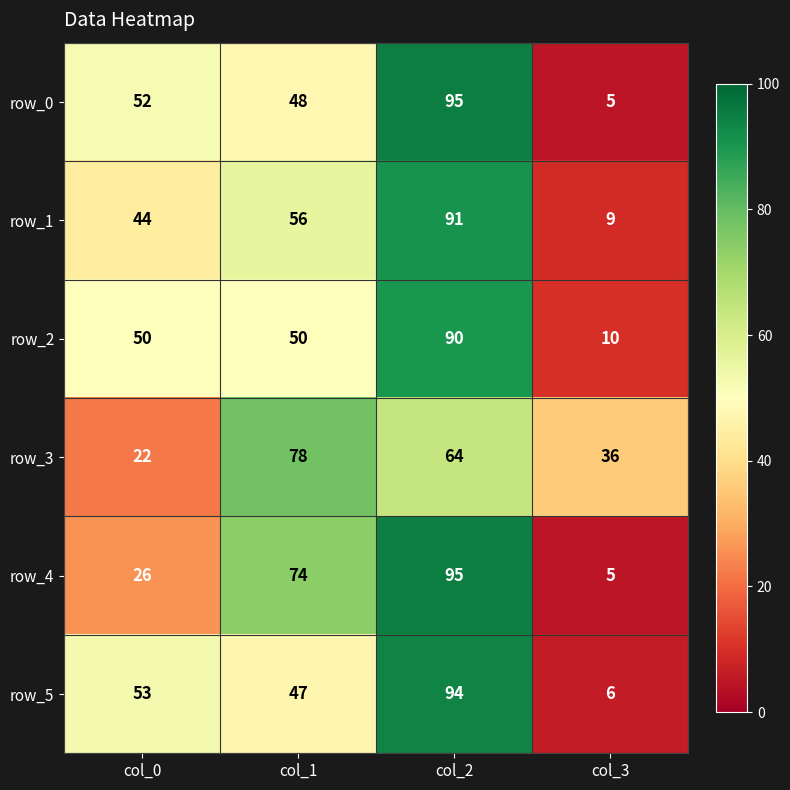

At which label does row_2 reach its peak?

col_2